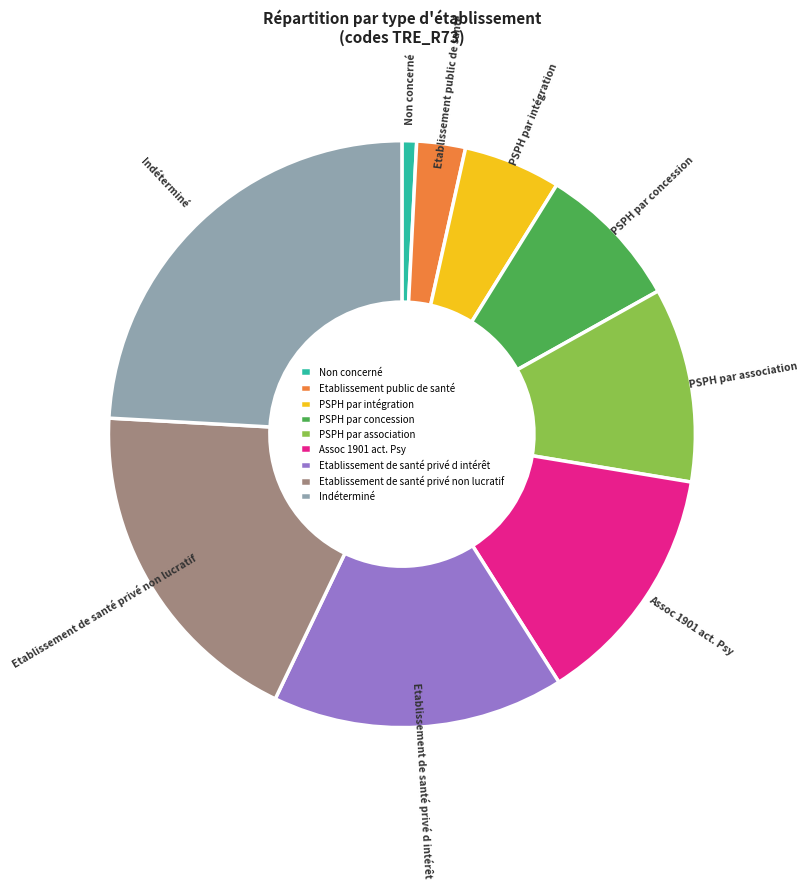

Is there a majority slice in this chart?

No